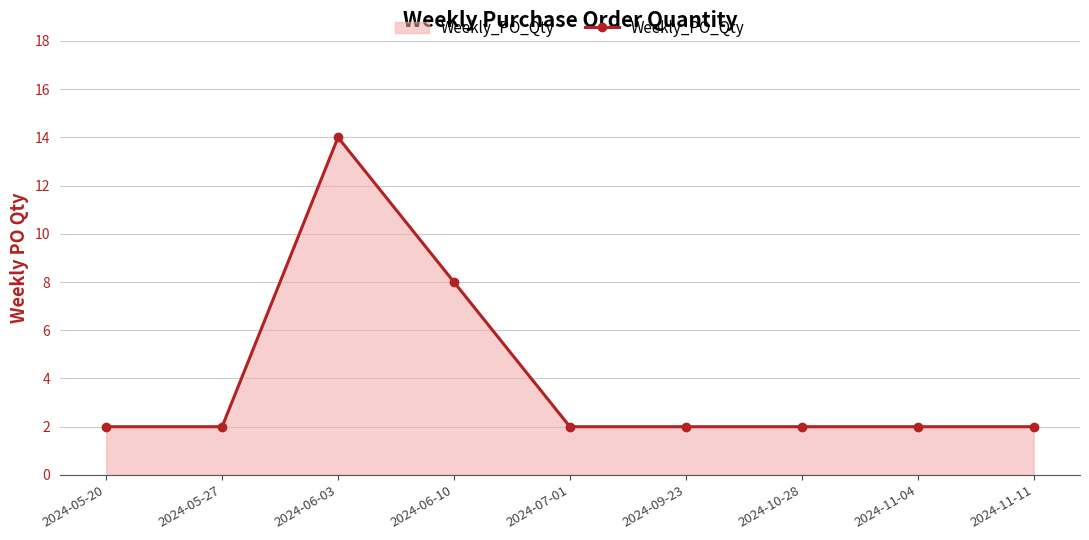

What is the change in value from 2024-06-10 to 2024-10-28?

-6